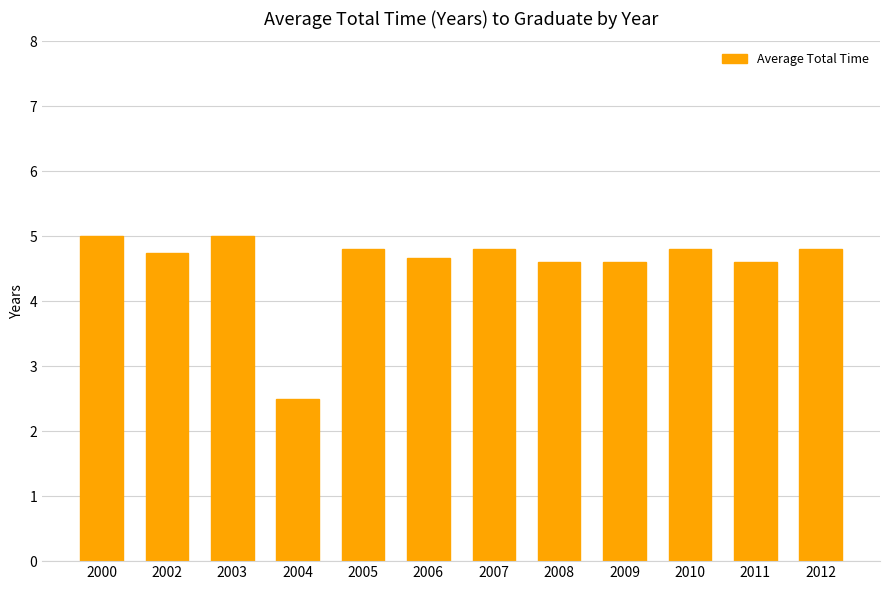

What is the smallest value displayed?

2.5